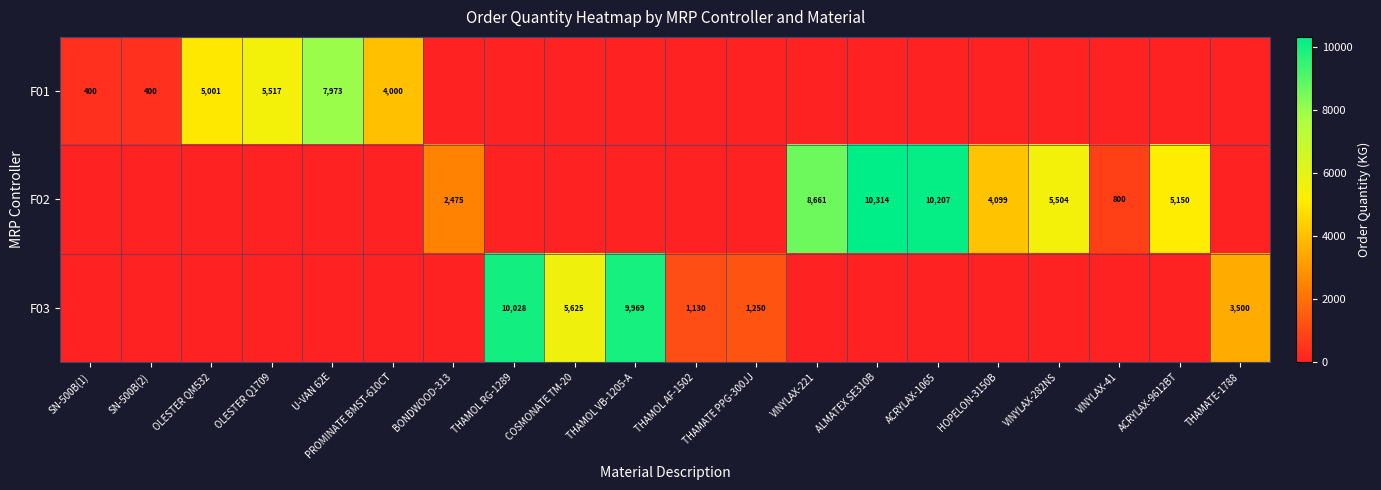

True or false: F03 has a value of 2011 at THAMOL AF-1502.

False